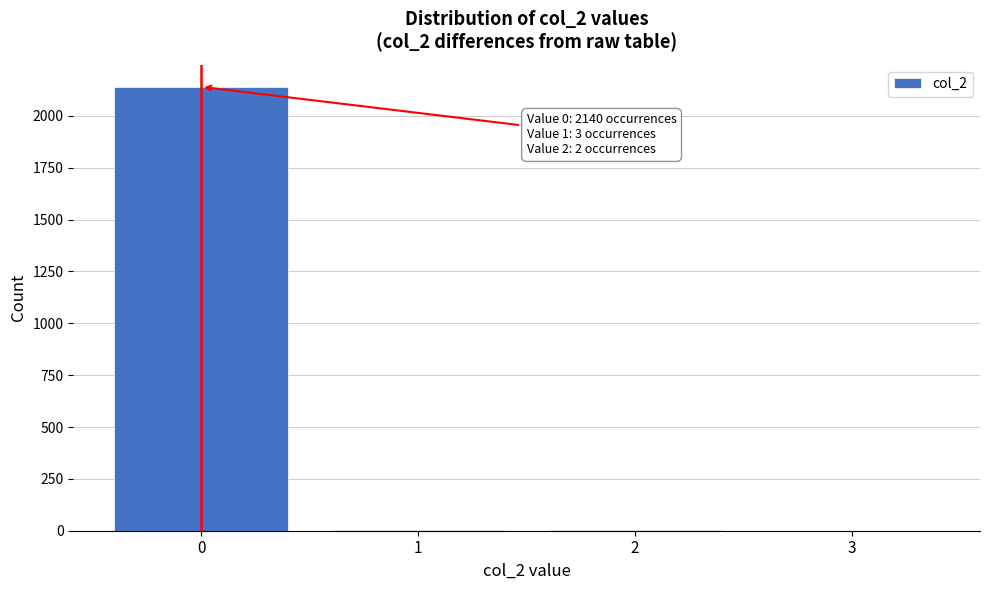

Over which range of the x-axis is the bar tallest?

-0.5 to 0.5